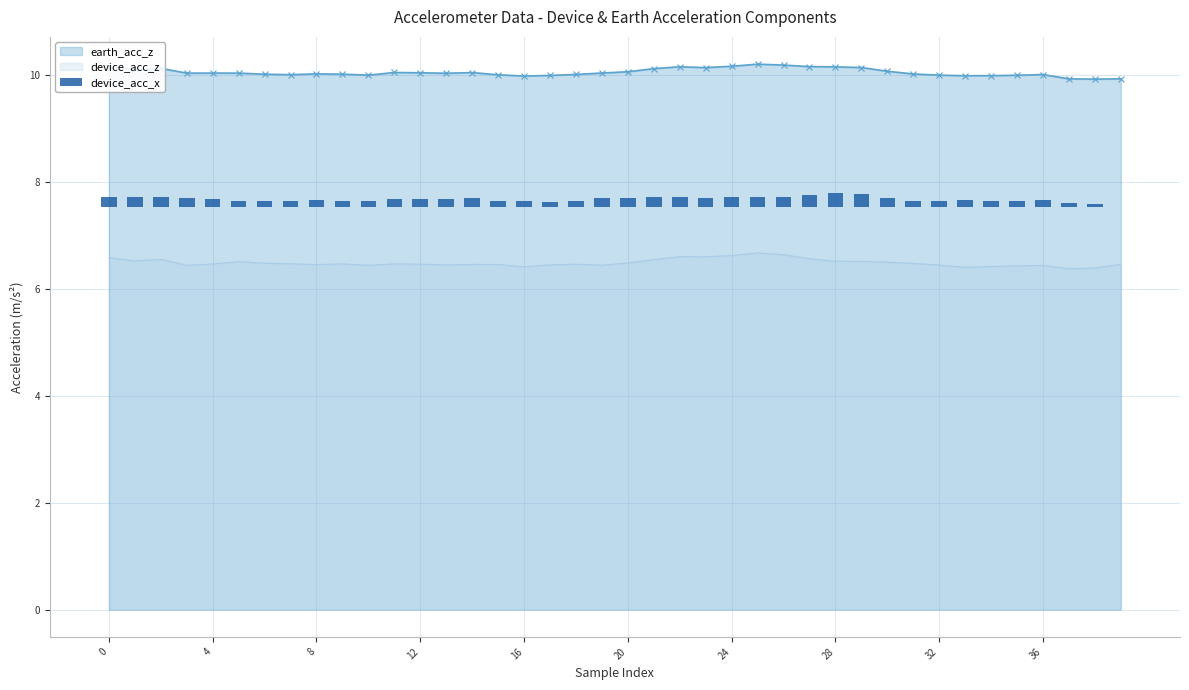

True or false: earth_acc_z and device_acc_z intersect in this chart.

False